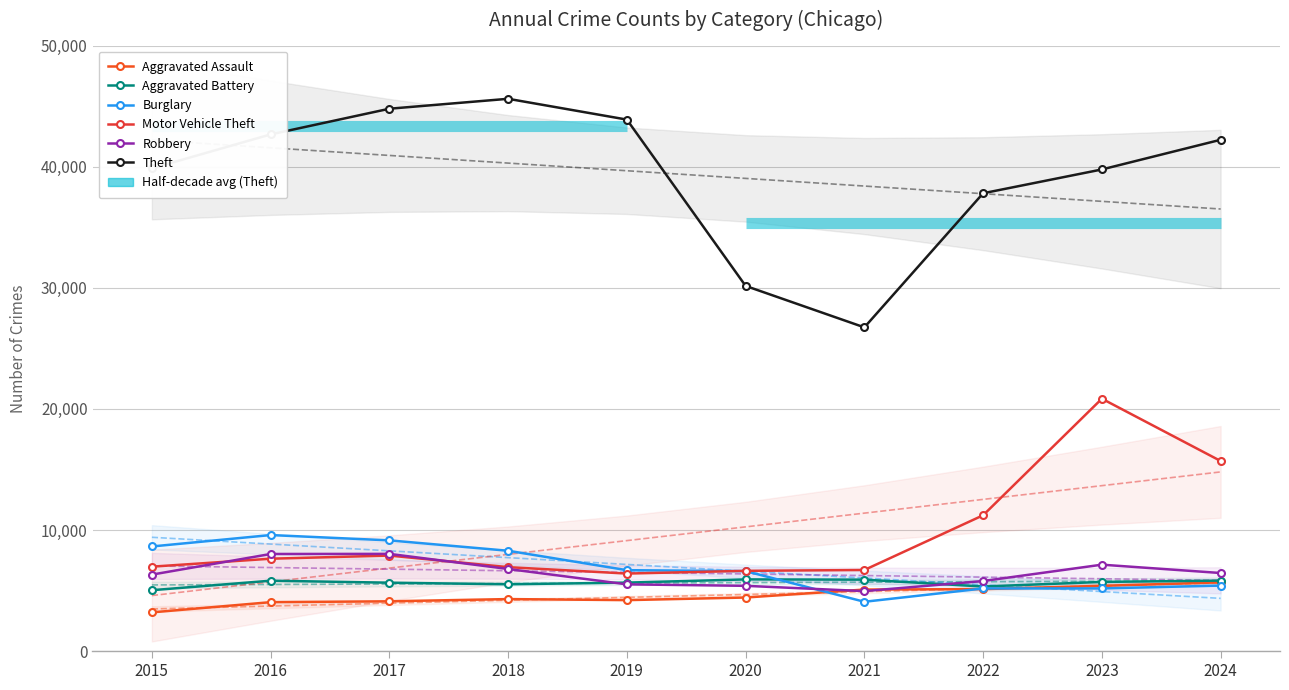

Which has a higher value, 2017 or 2024?

2024